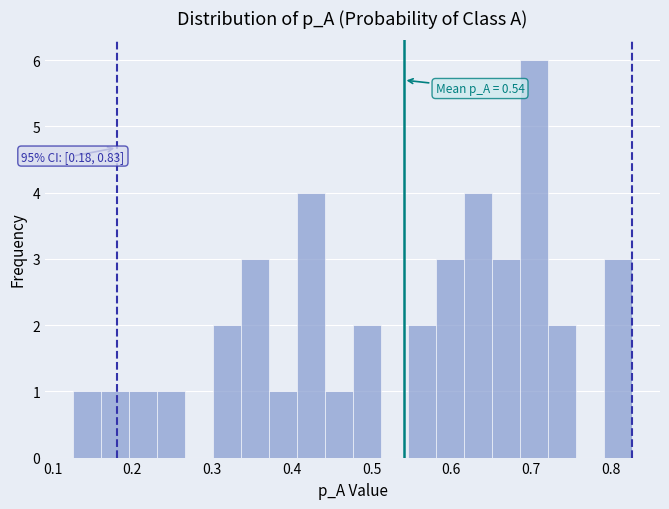

Read against the x-axis, roughly where is the centre of the tallest bar?

0.70